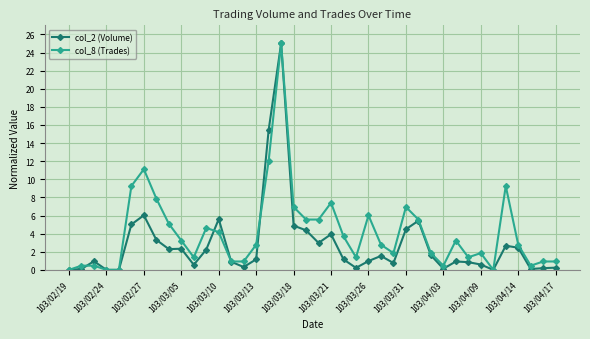

Which series has the largest total across all categories?

col_8 (Trades)